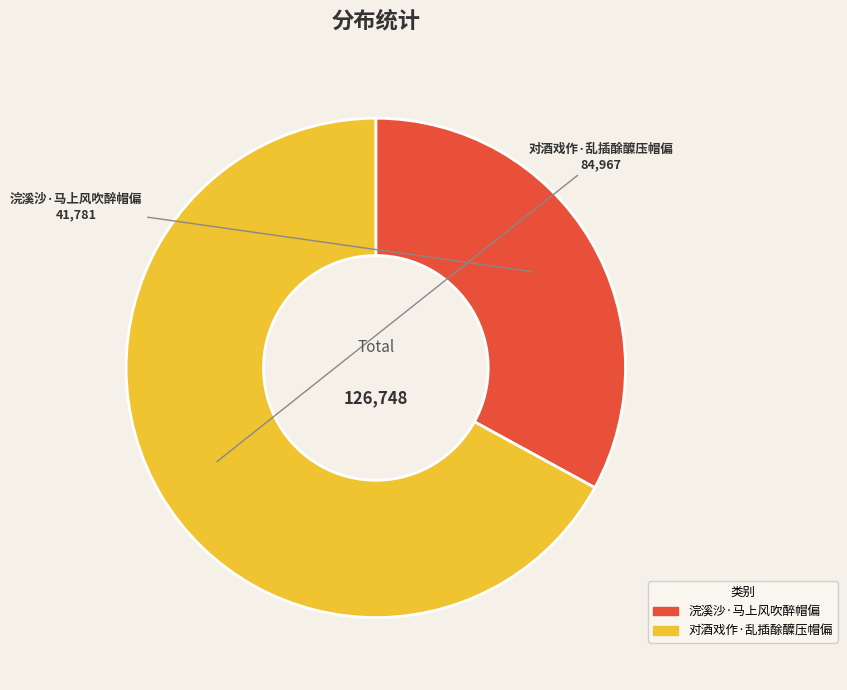

Which slice is the largest?

对酒戏作·乱插酴醾压帽偏